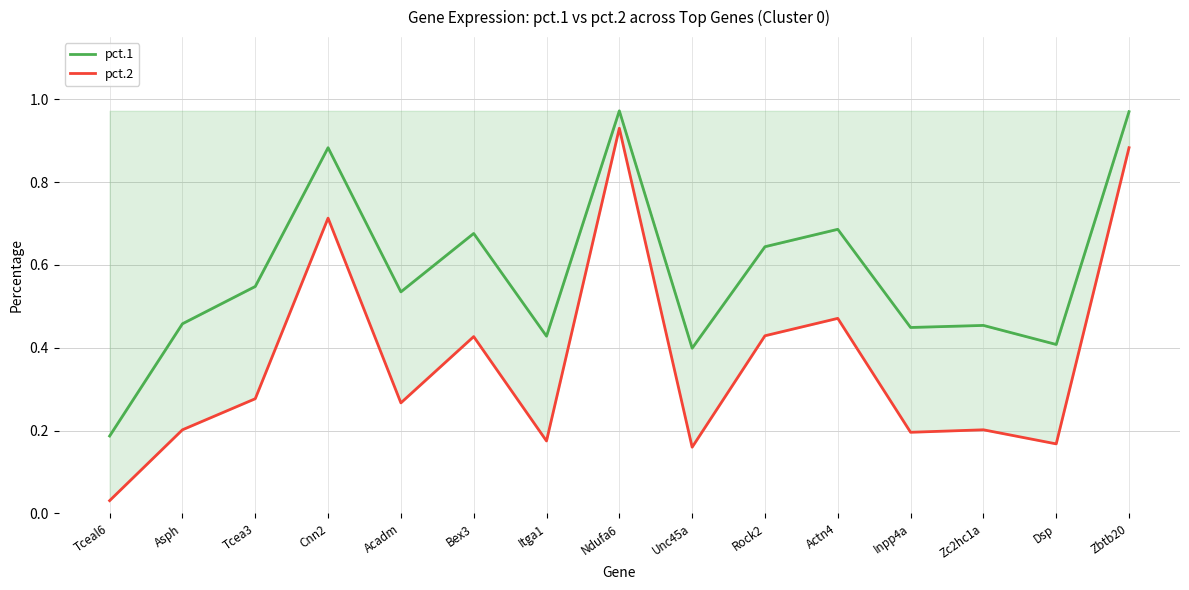

Which series changed the most between Tcea3 and Acadm?

pct.1